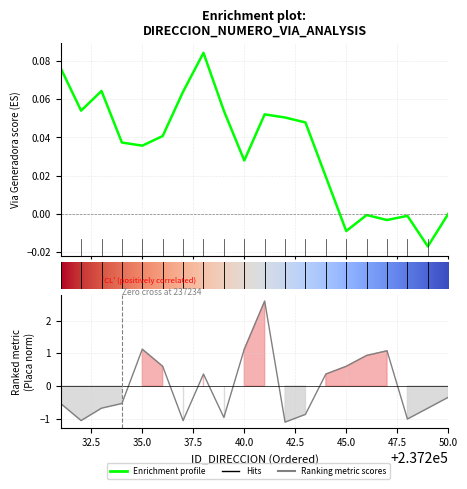

What is the sum of the values at 237246 and 237243?

0.1